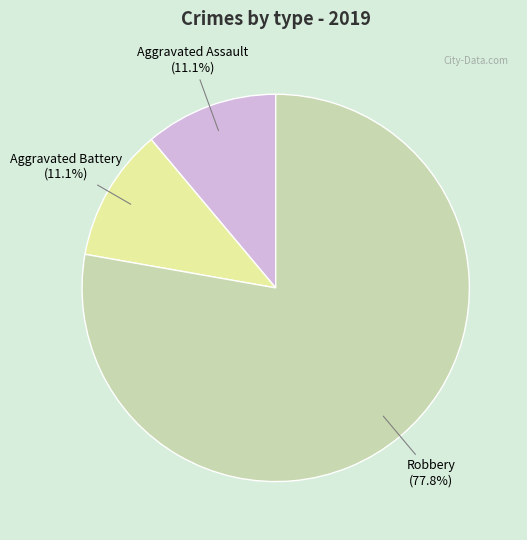

What is the ratio of the value at Aggravated Assault to the value at Aggravated Battery?

1.0